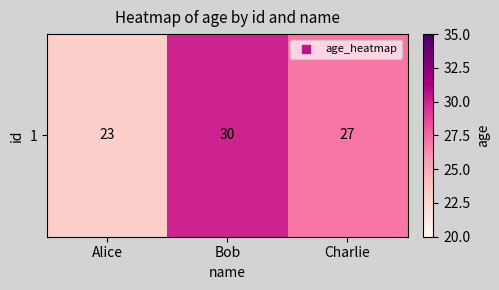

Reading left to right, what are all the values shown in this chart?

23	30	27